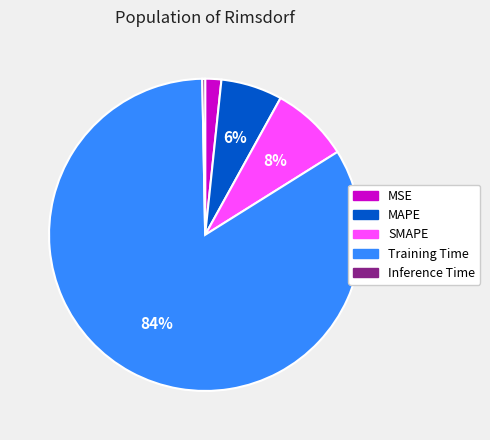

How many slices are in this pie chart?

5